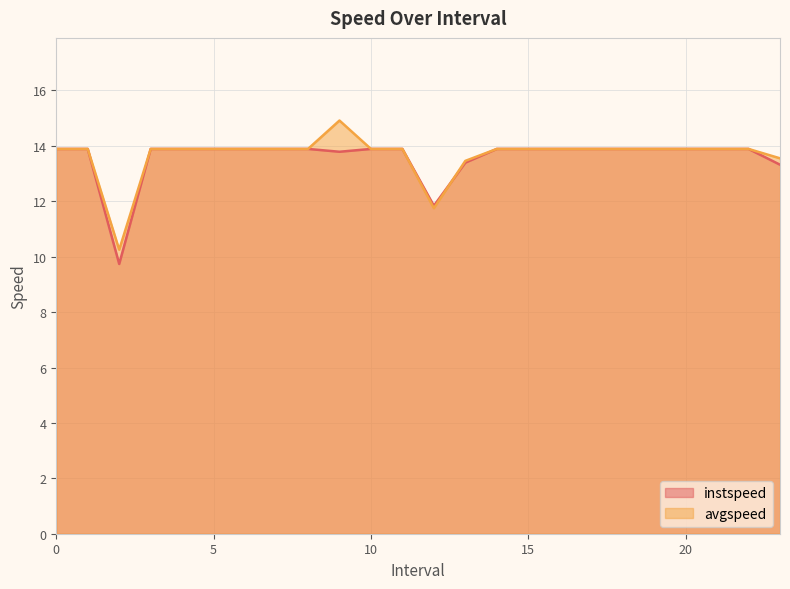

Between which two adjacent categories do instspeed and avgspeed first intersect?

12.0 and 13.0